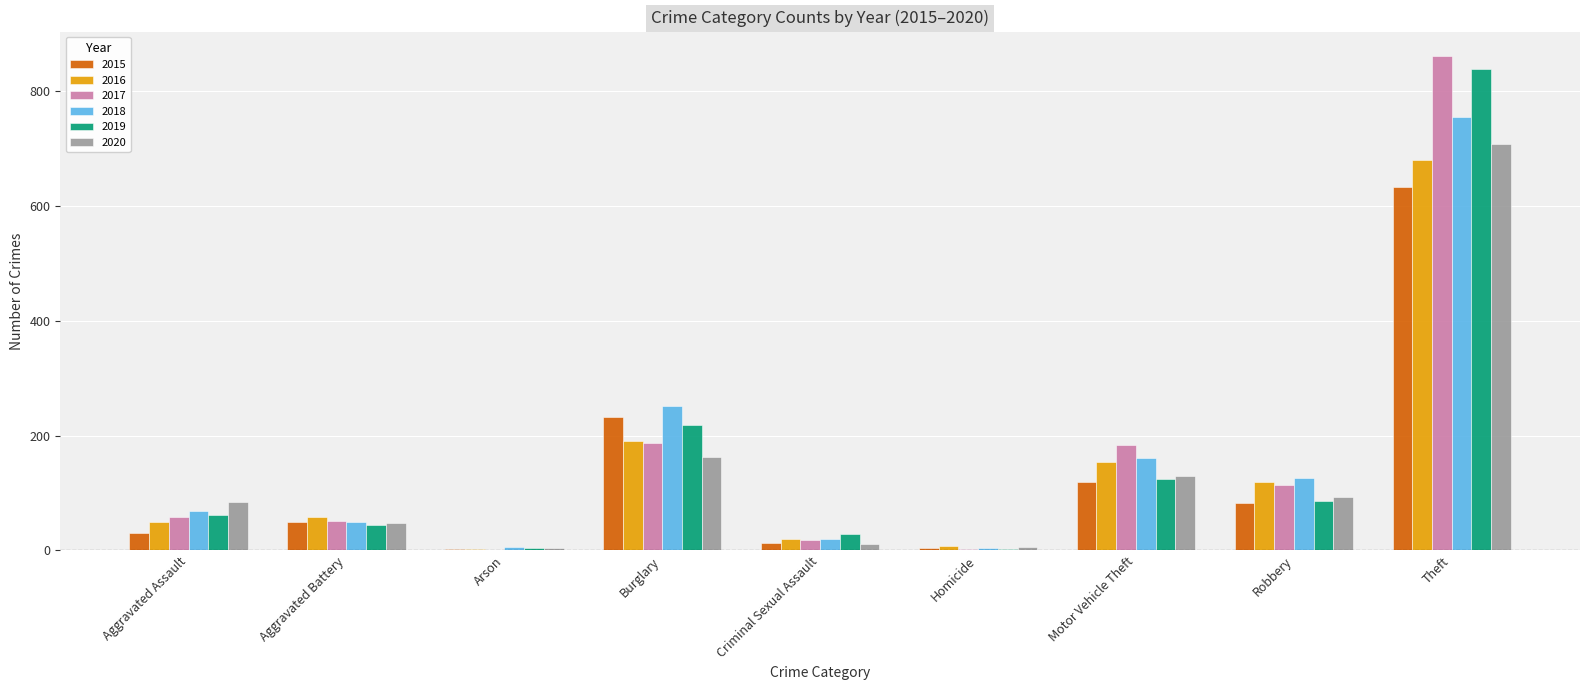

Where is 2020 nearest to the value 356?

Burglary